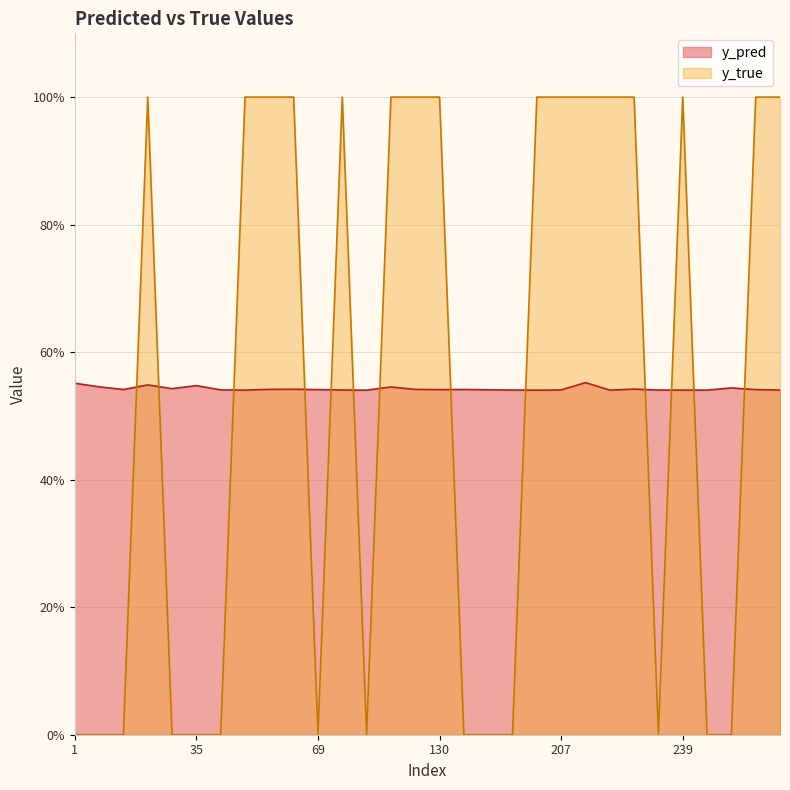

Which series changed the most between 96 and 230?

y_true